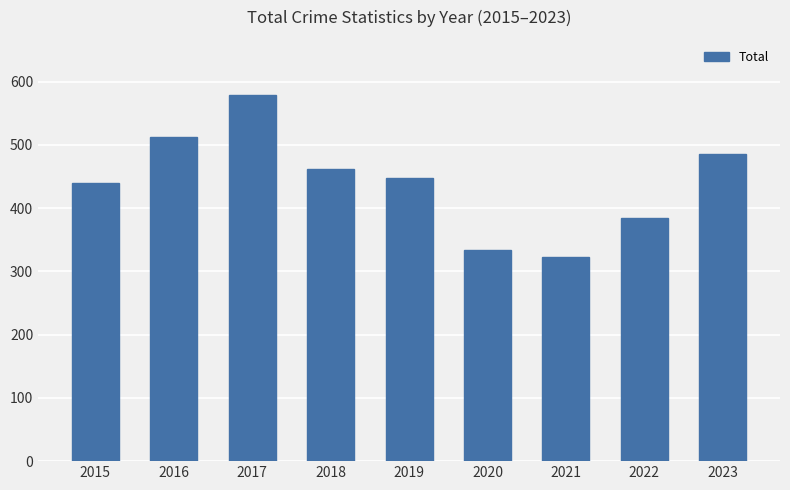

Reading right to left, transcribe all the data shown in this chart.

485	385	323	334	447	461	579	512	439